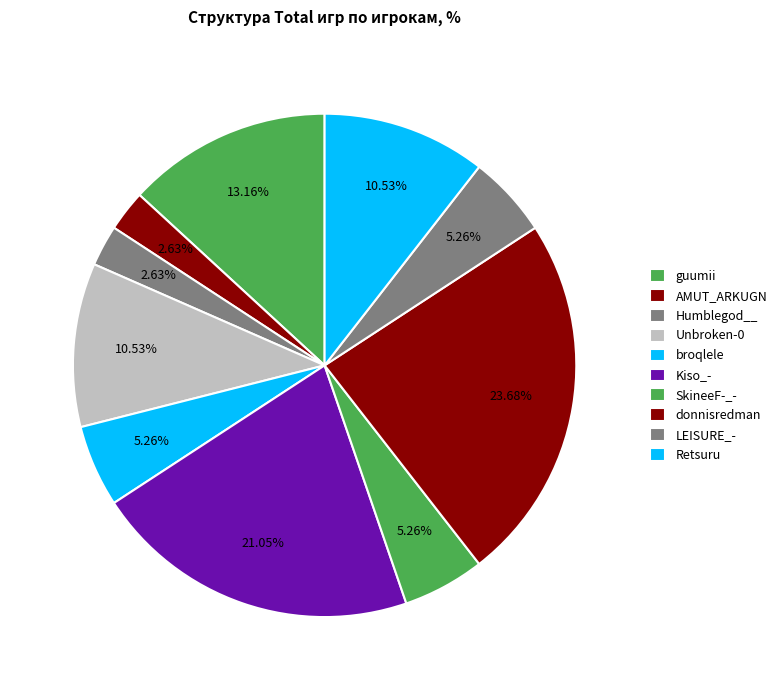

Which slice is the largest?

donnisredman